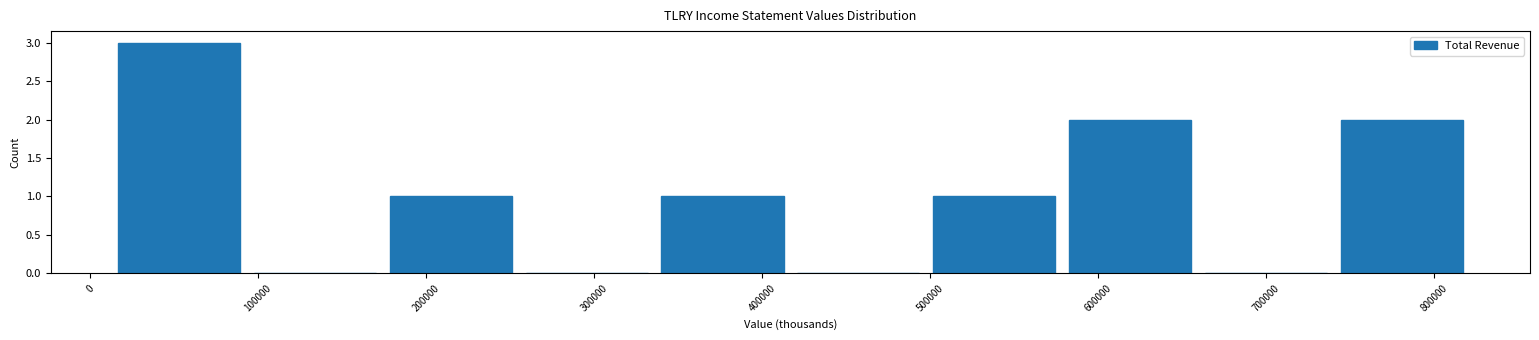

Which range on the x-axis has the tallest bar?

10000 to 90000